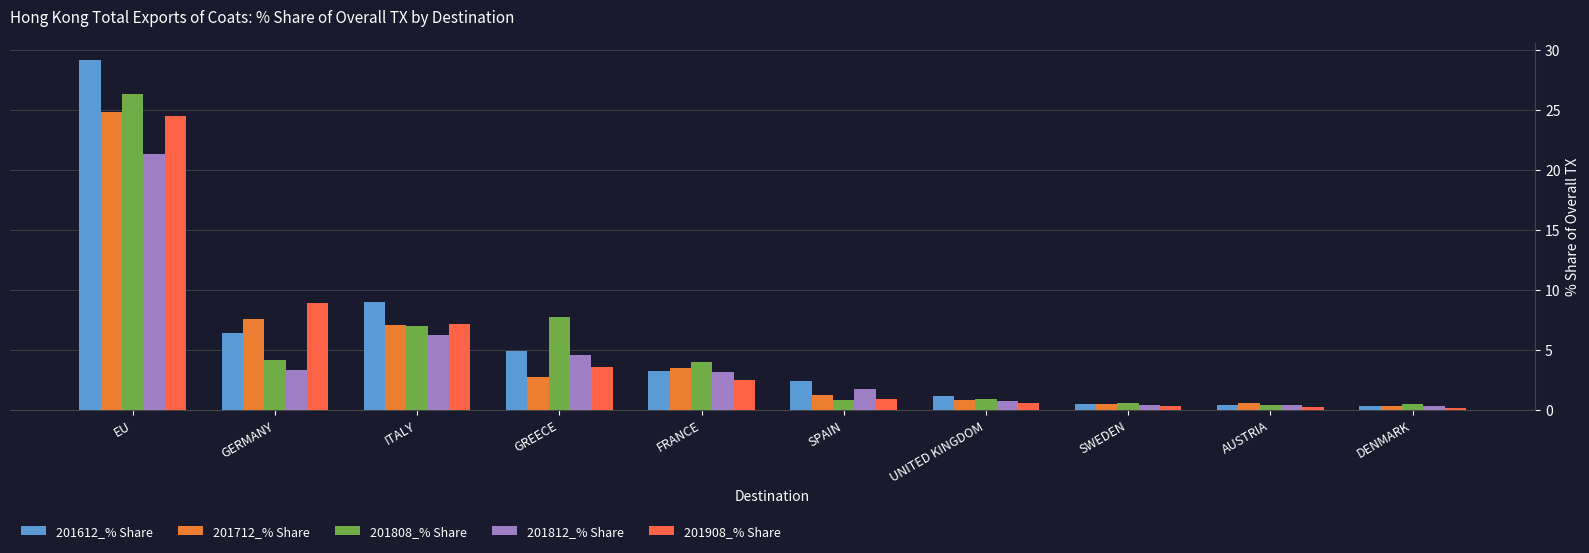

Count the number of categories in the chart.

10